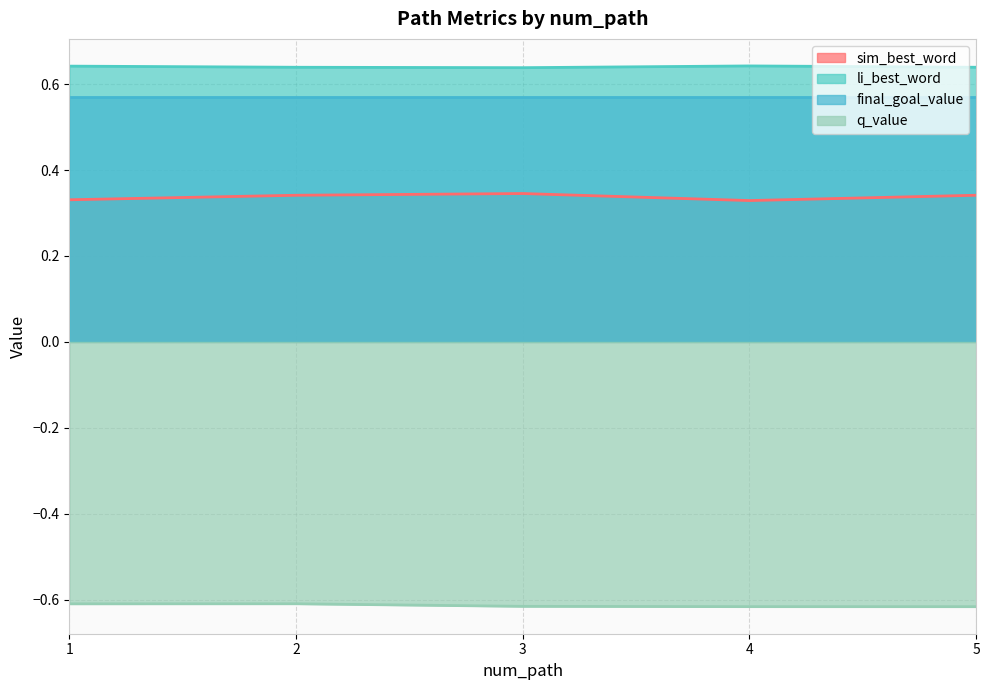

What is the value of the li_best_word point at the 4th from the left?

0.6